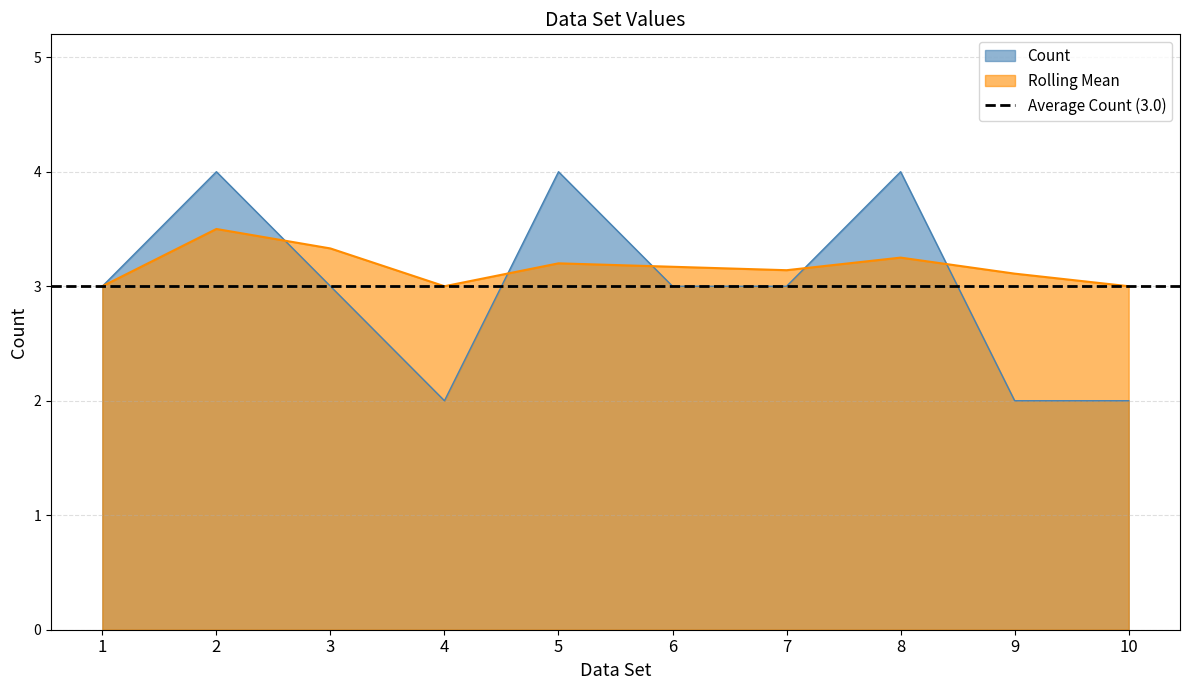

List the labels in order of Rolling Mean value, smallest first.

1, 4, 10, 9, 7, 6, 5, 8, 3, 2